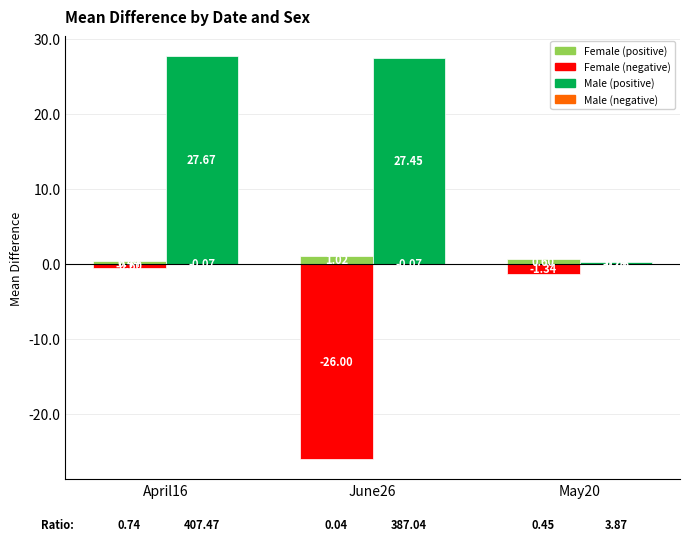

How many distinct data groups are displayed?

4